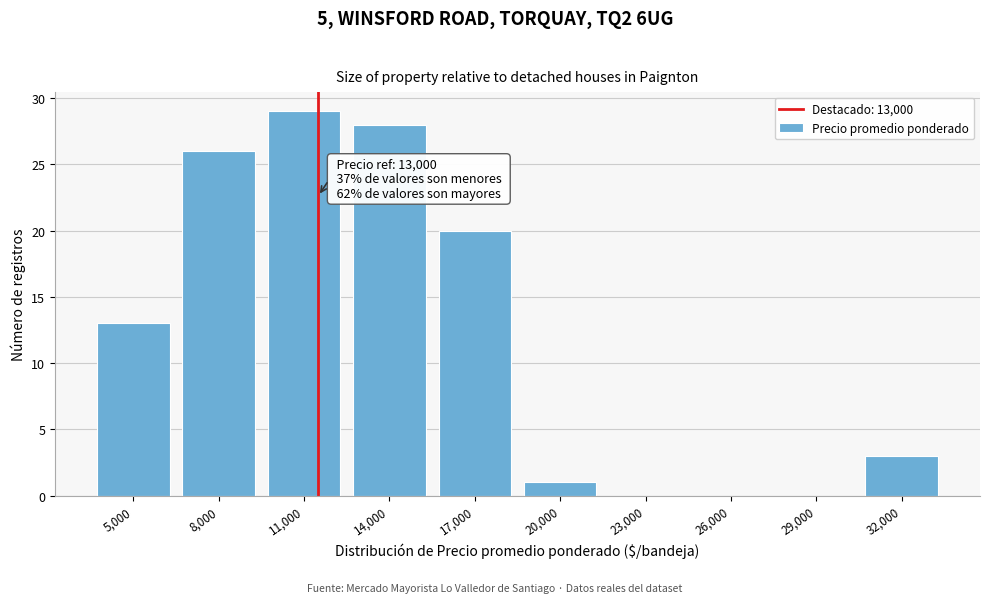

Reading right to left, what are all the values shown in this chart?

32,000=3	29,000=0	26,000=0	23,000=0	20,000=1	17,000=20	14,000=28	11,000=29	8,000=26	5,000=13